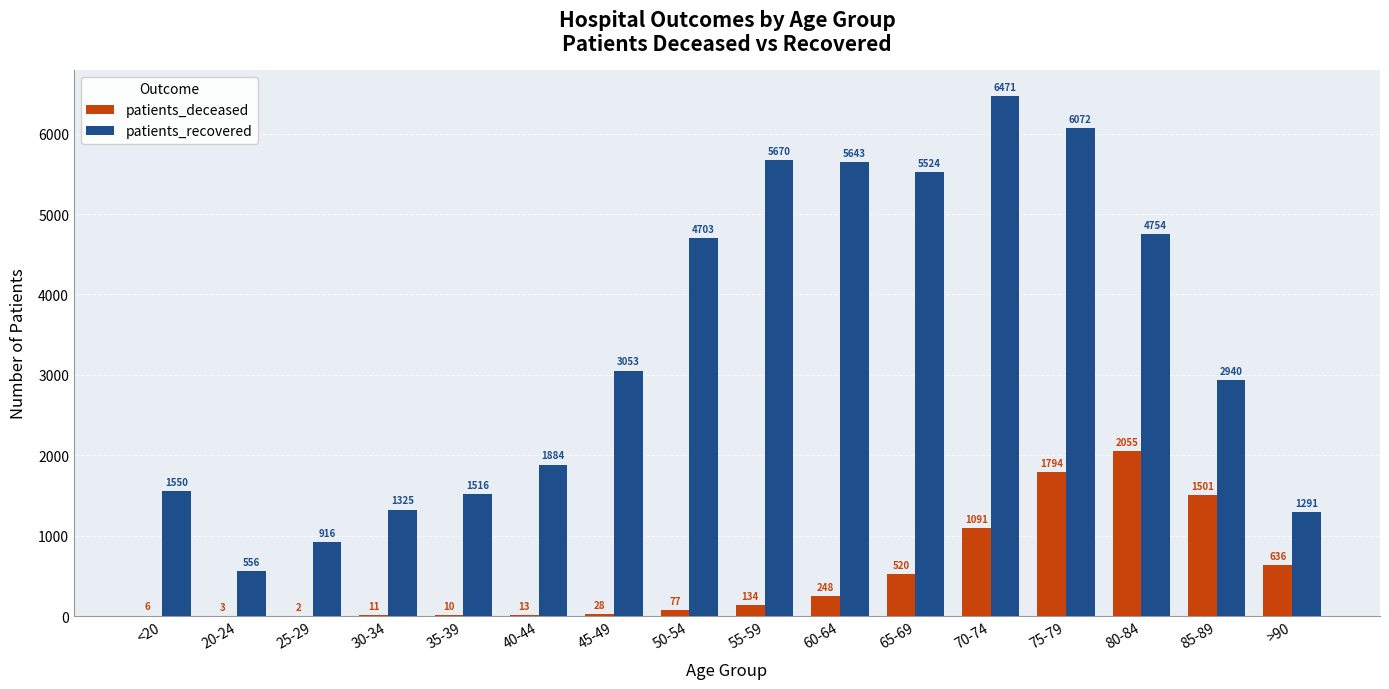

Which series has the largest total across all categories?

patients_recovered